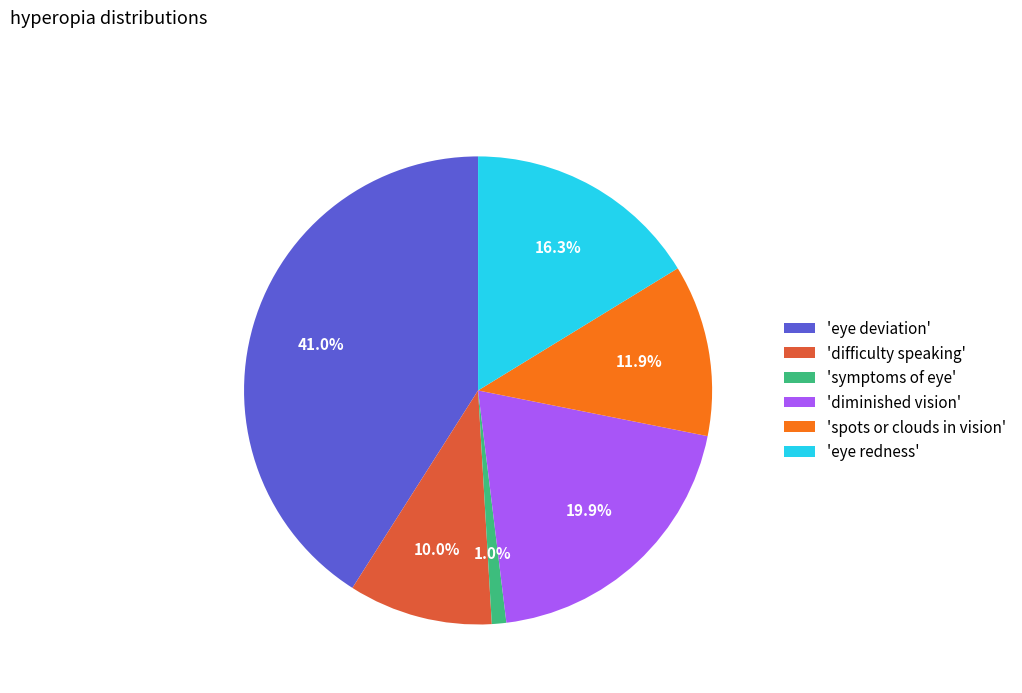

Between 'eye deviation' and 'eye redness', which is larger?

'eye deviation'